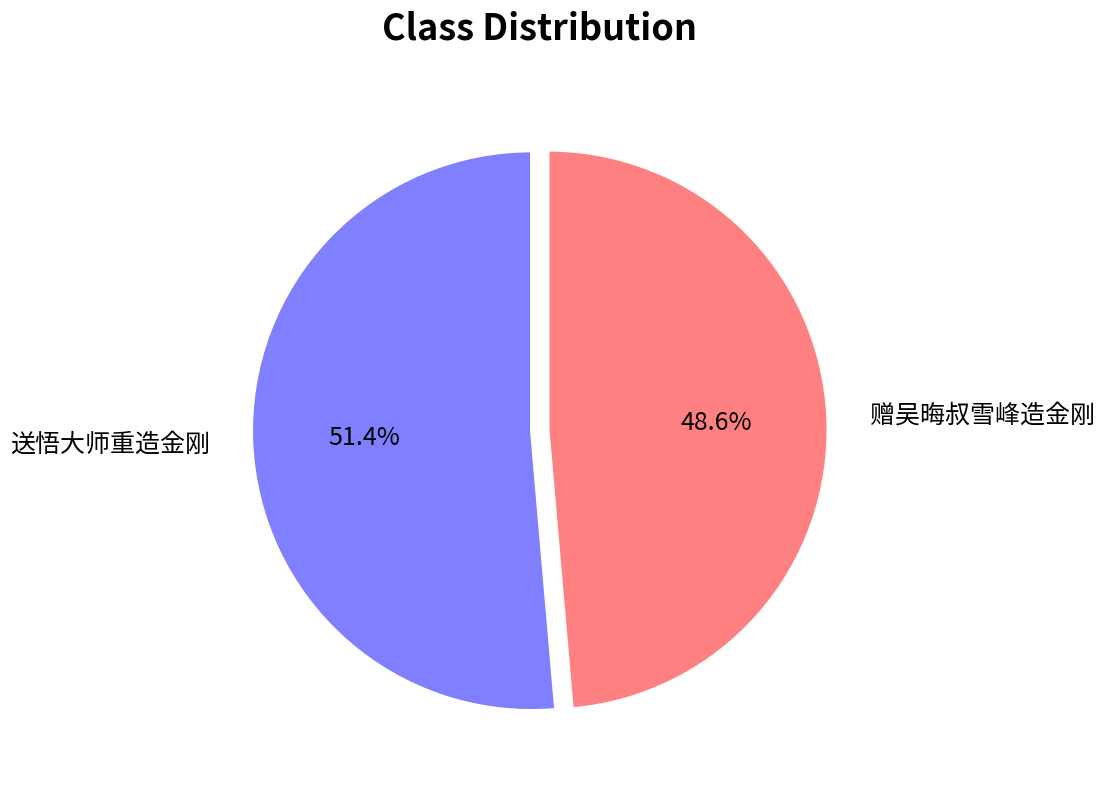

Does 赠吴晦叔雪峰造金刚 represent more than half of the total?

No